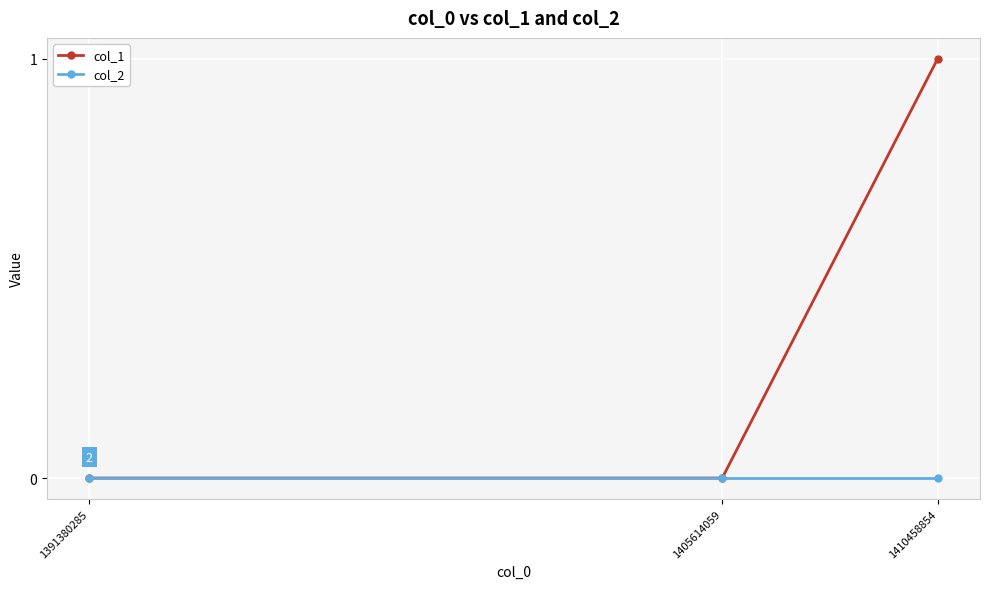

Which series has the largest total across all categories?

col_1